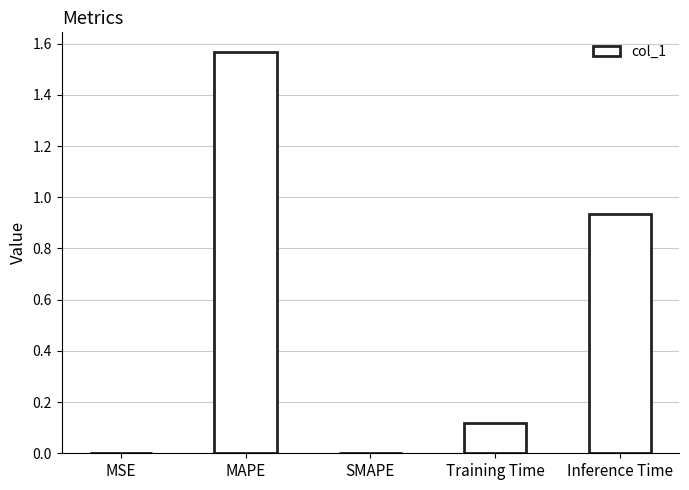

The value at SMAPE is 0.0. True or false?

True